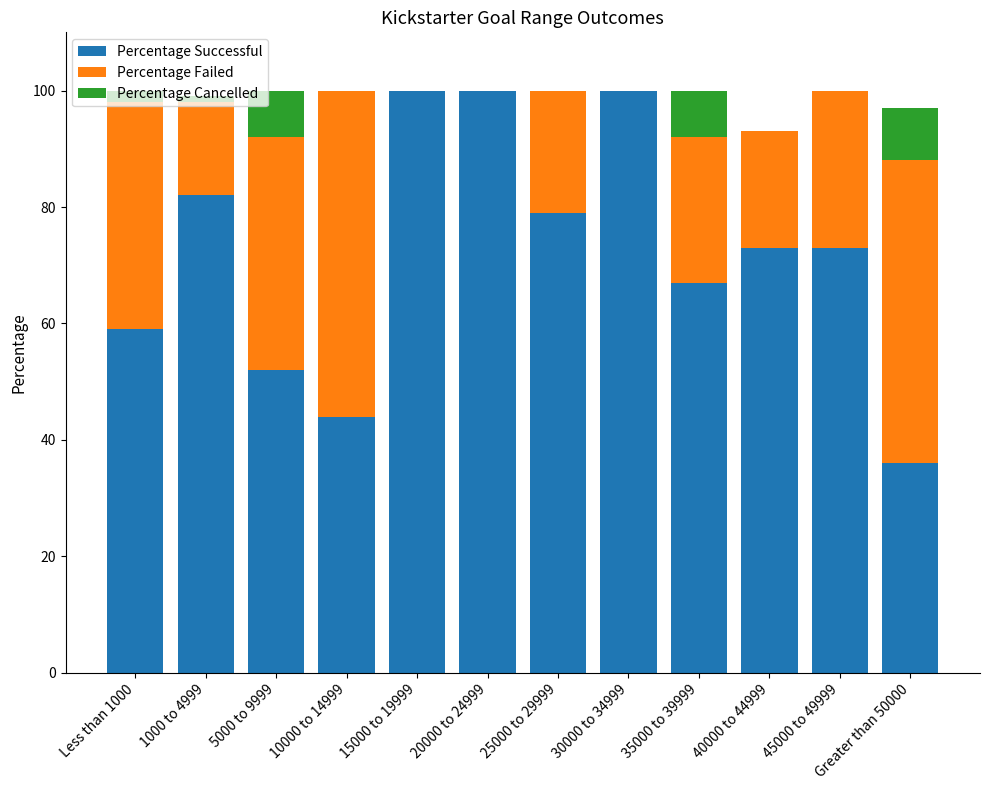

What is the total value across all series at 35000 to 39999?

100